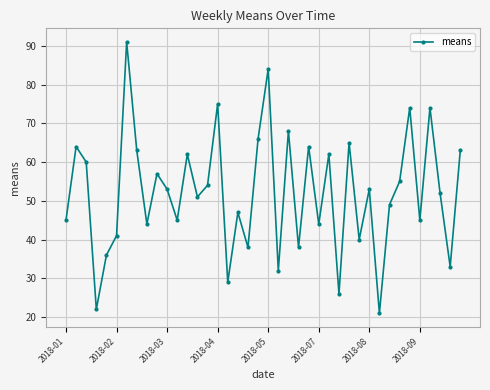

What is the difference between the second highest and minimum values?

63